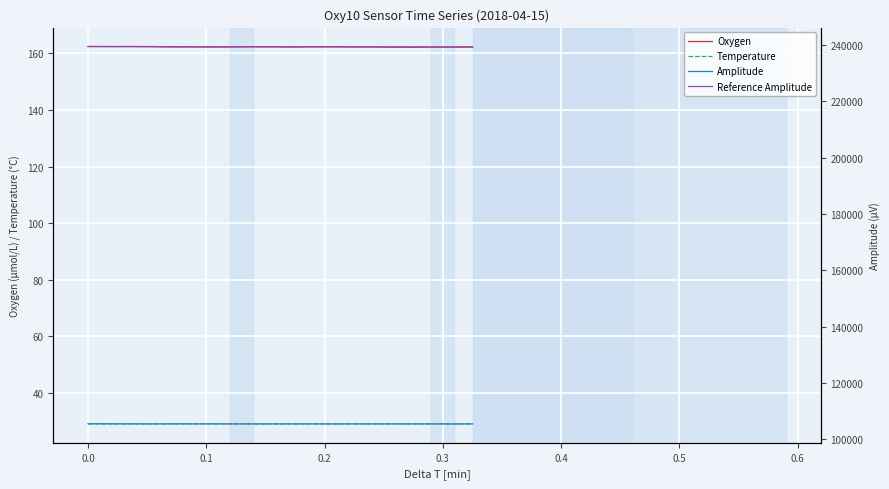

True or false: Amplitude and Reference Amplitude intersect in this chart.

False